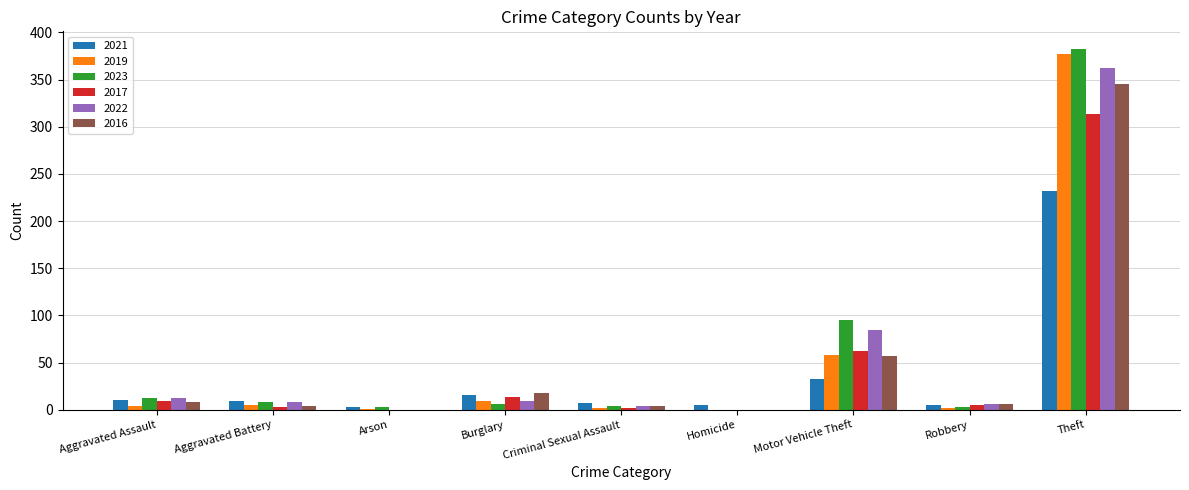

What is the sum of all 2017 values?

409